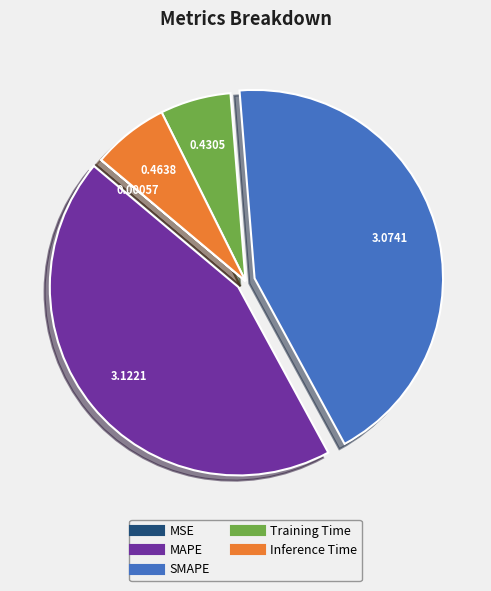

Does MAPE represent more than half of the total?

No